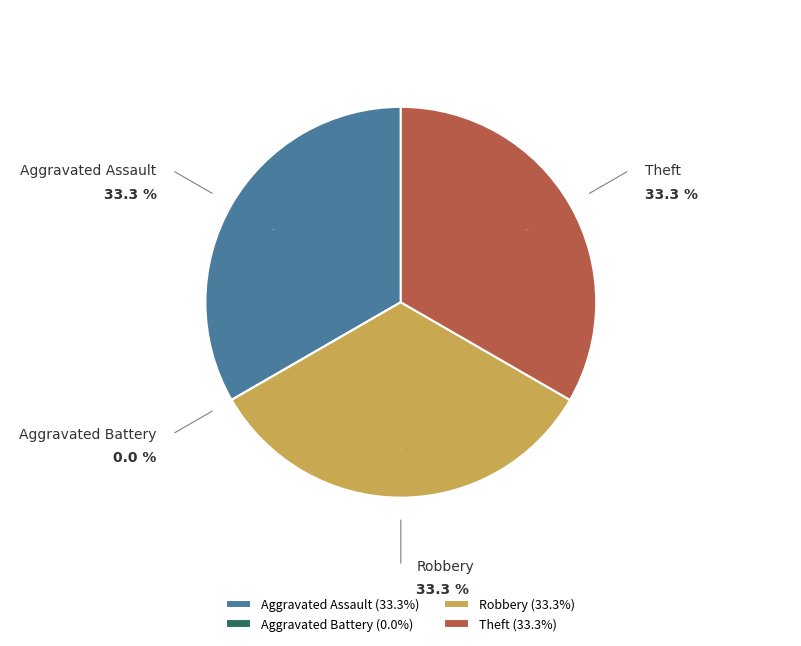

Which slice is the largest?

Aggravated Assault